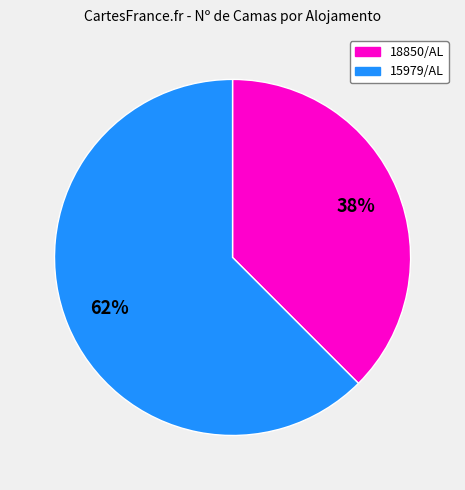

Rank the categories by value from lowest to highest.

18850/AL, 15979/AL